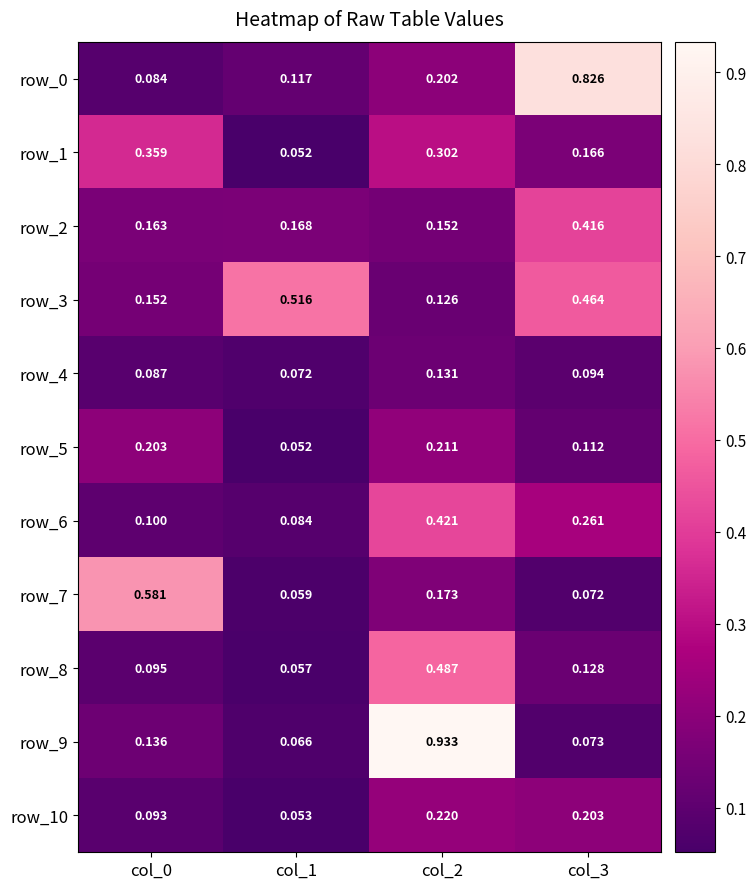

Is the value of row_1 at col_0 greater than the value of row_0 at col_0?

Yes